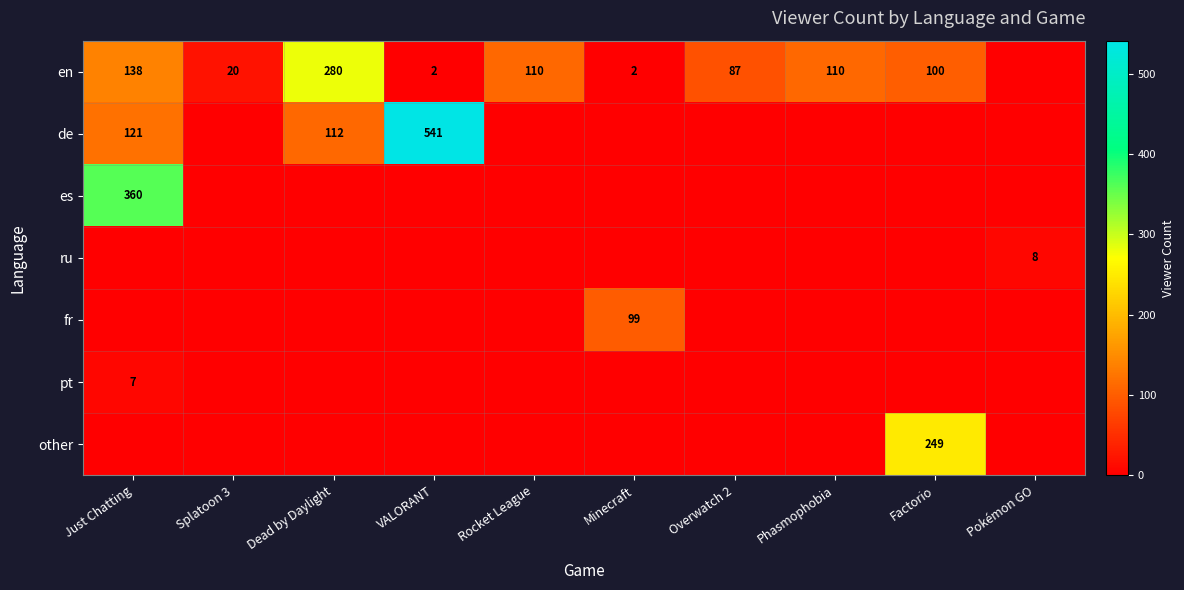

True or false: pt has a value of 7 at Just Chatting.

True